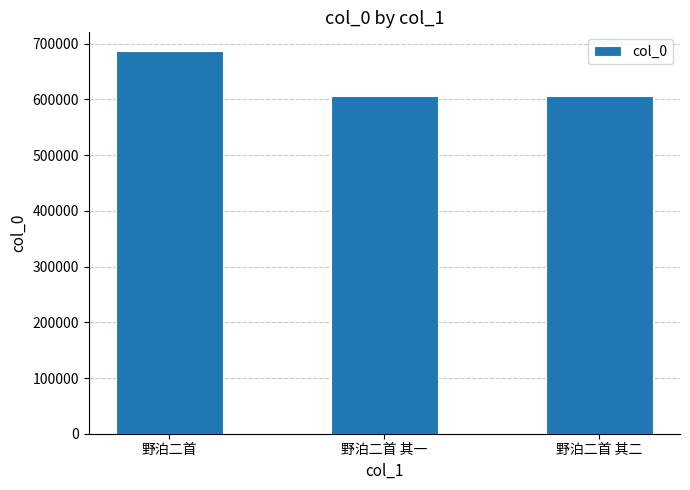

Which category has the highest value across all series?

野泊二首